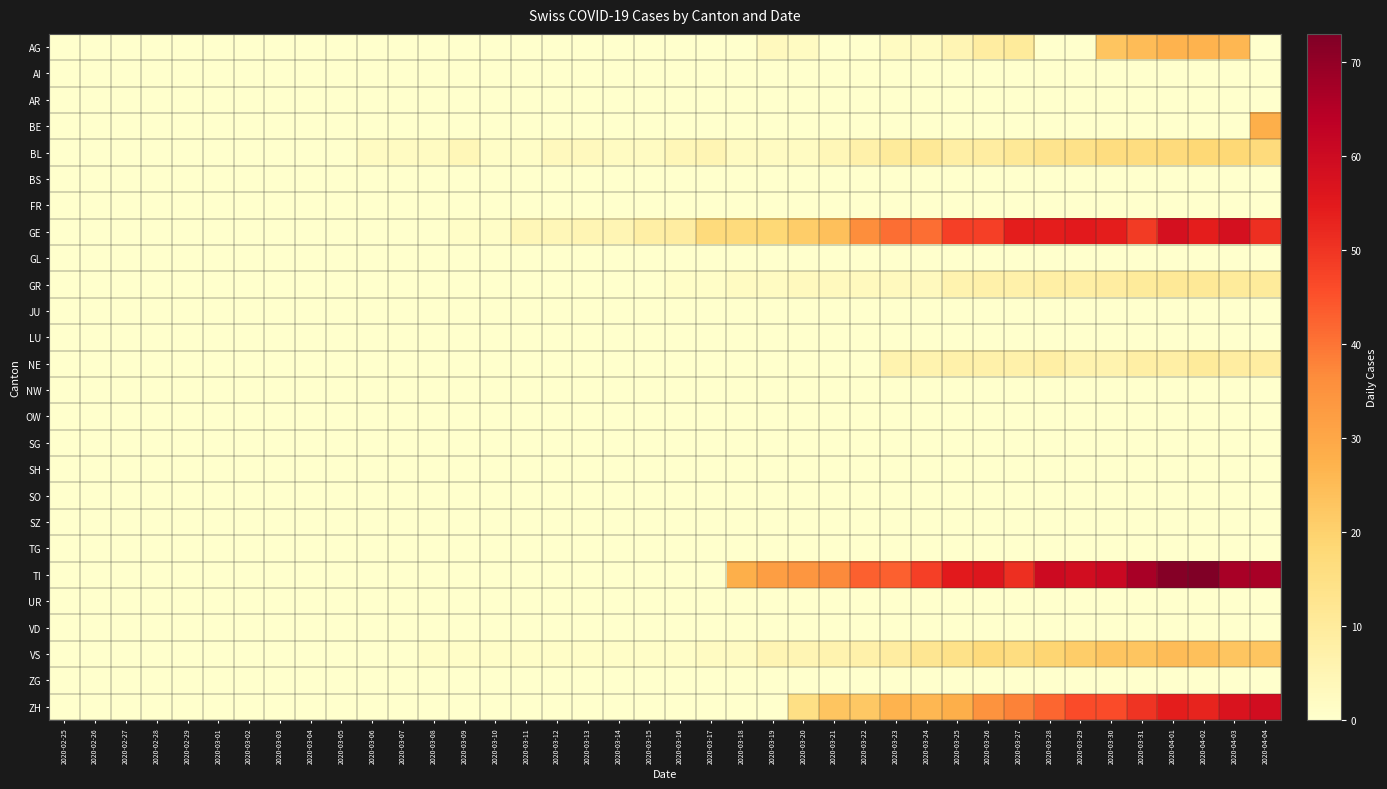

Between 2020-03-08 and 2020-03-09, which series saw the biggest shift?

BL